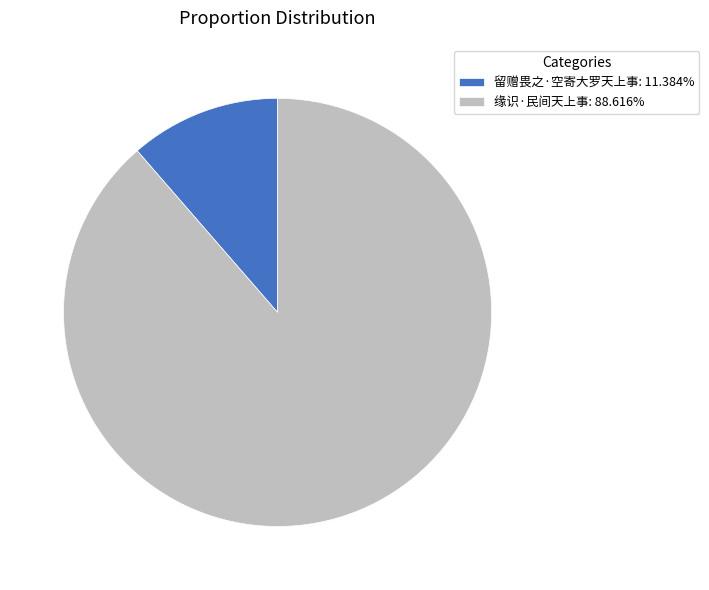

Combined, do 缘识·民间天上事: 88.616% and 留赠畏之·空寄大罗天上事: 11.384% account for over 50%?

Yes